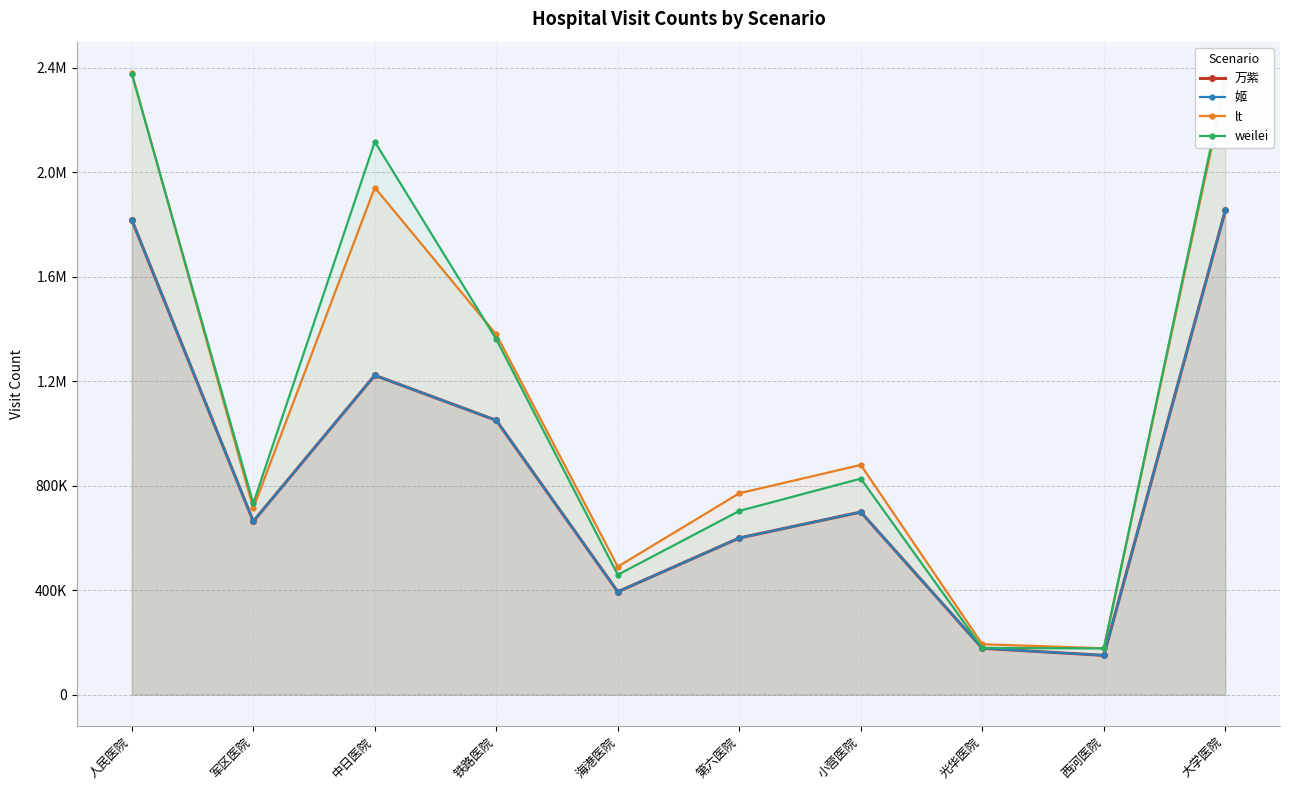

The value of weilei at 小营医院 is 826779. True or false?

True